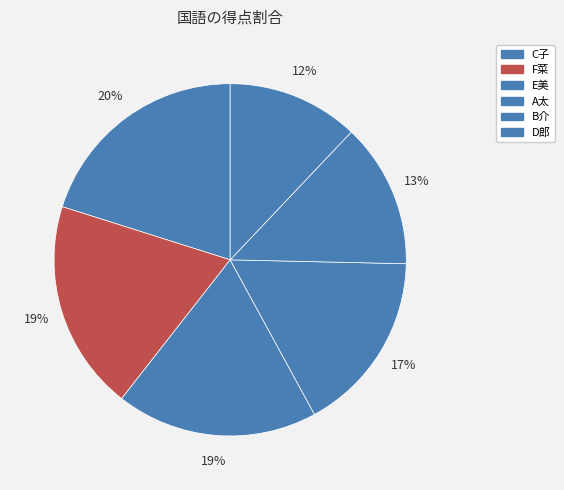

What is the largest slice in the pie chart?

C子